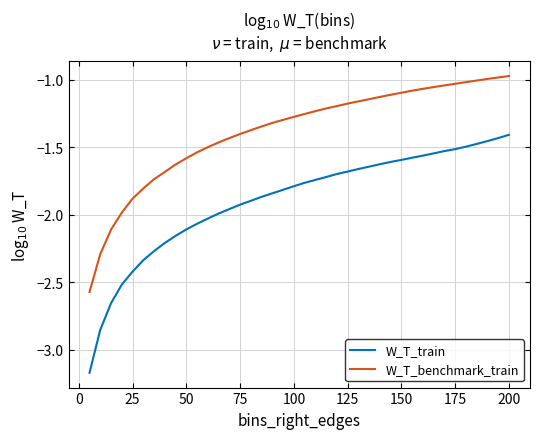

What is the difference between the maximum and minimum values in the W_T_train series?

1.8